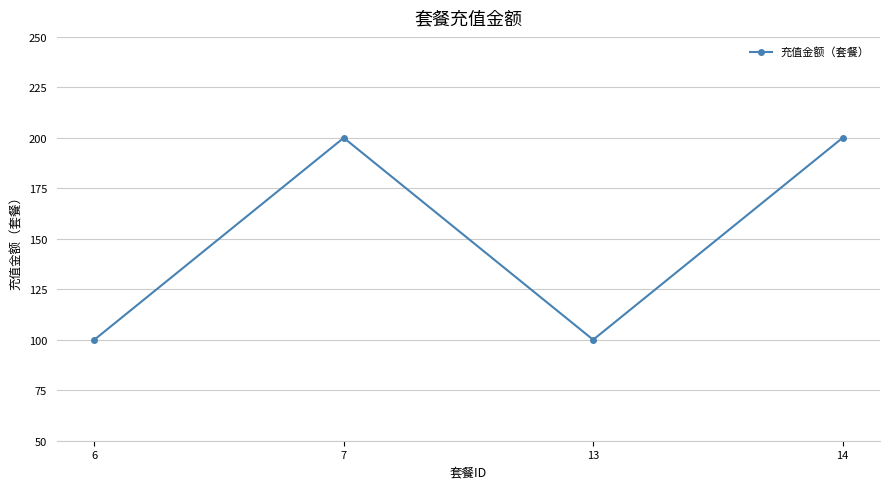

True or false: the data shows 57 at 13.

False